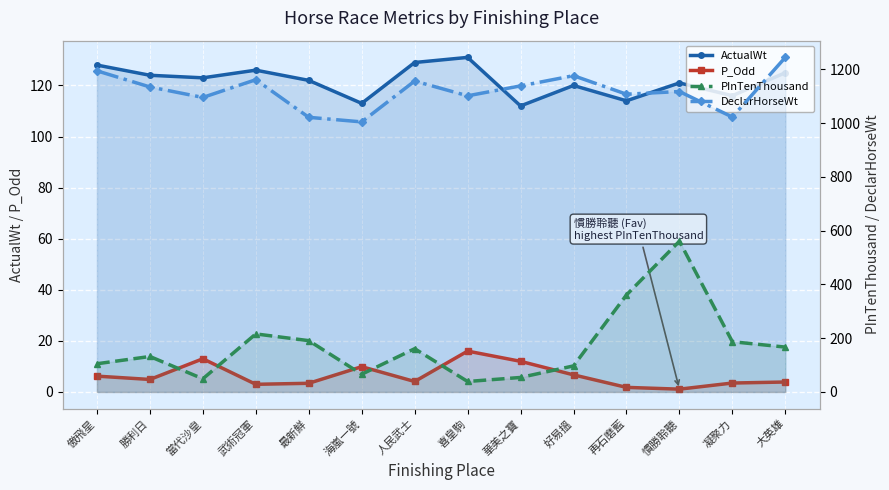

Where is DeclarHorseWt nearest to the value 1125?

慣勝聆聽